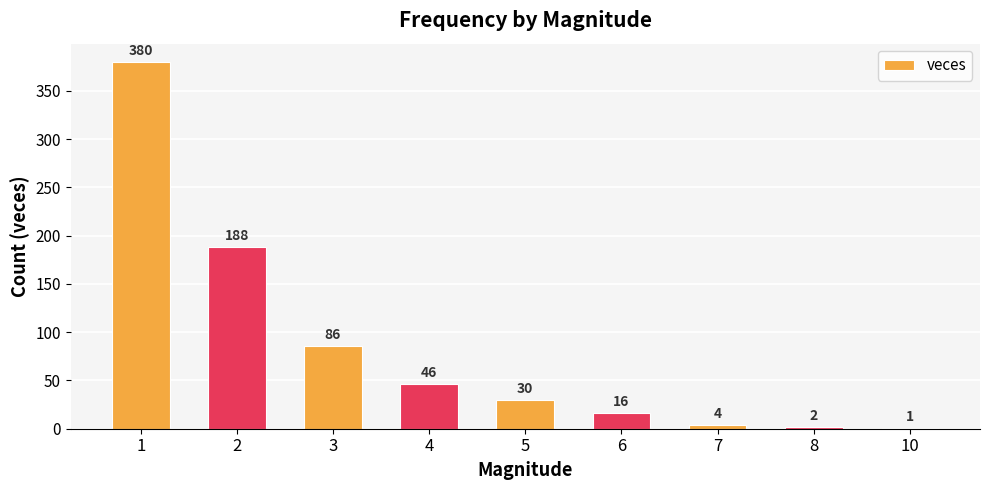

What is the ratio of the value at 3 to the value at 7?

21.5